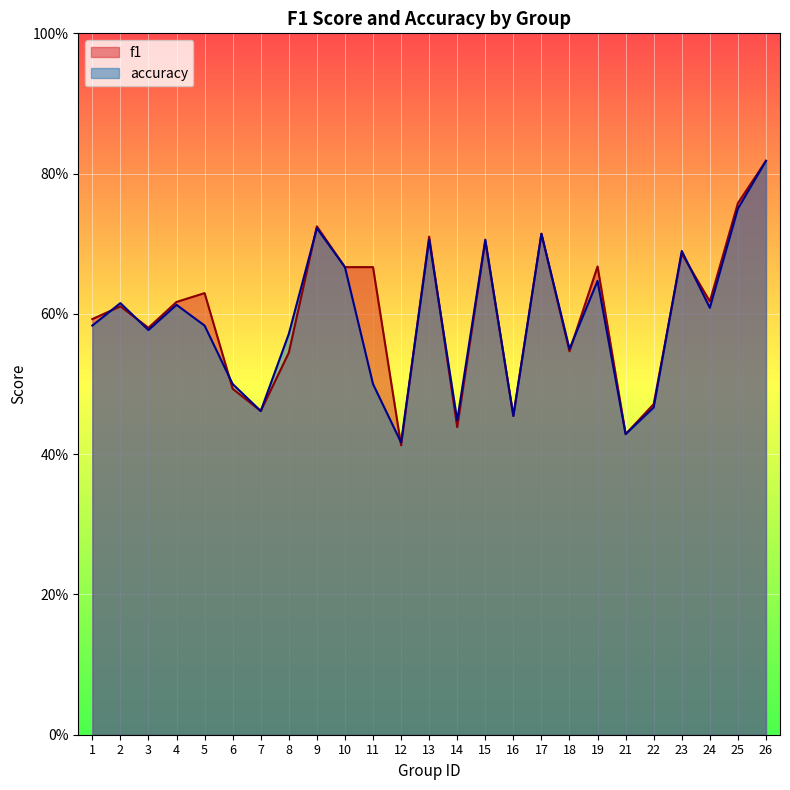

Between which two adjacent categories do accuracy and f1 first intersect?

1 and 2